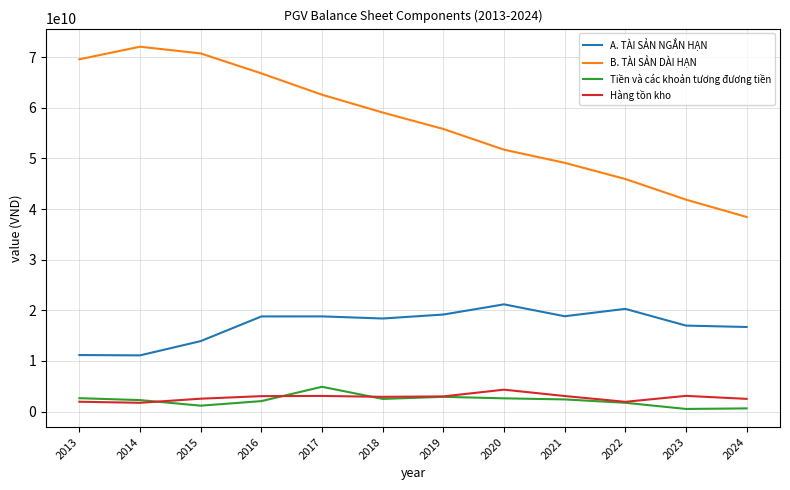

What is the maximum value for A. TÀI SẢN NGẮN HẠN?

21173423823